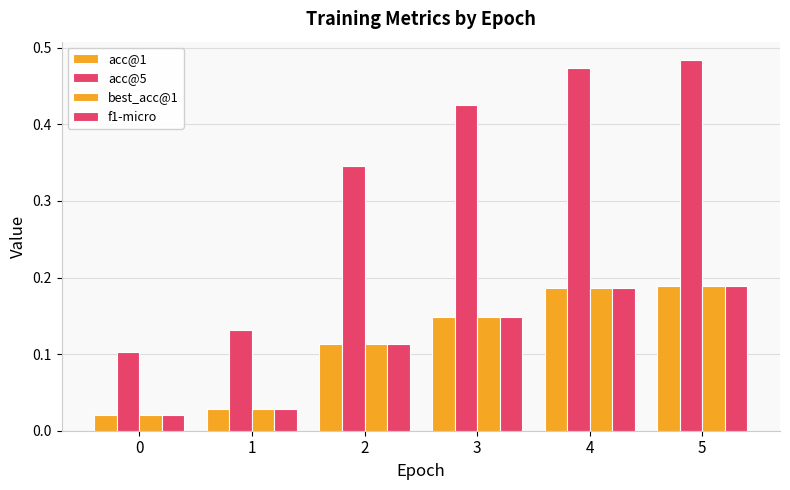

Is the value of acc@1 at 3 greater than the value of f1-micro at 2?

Yes